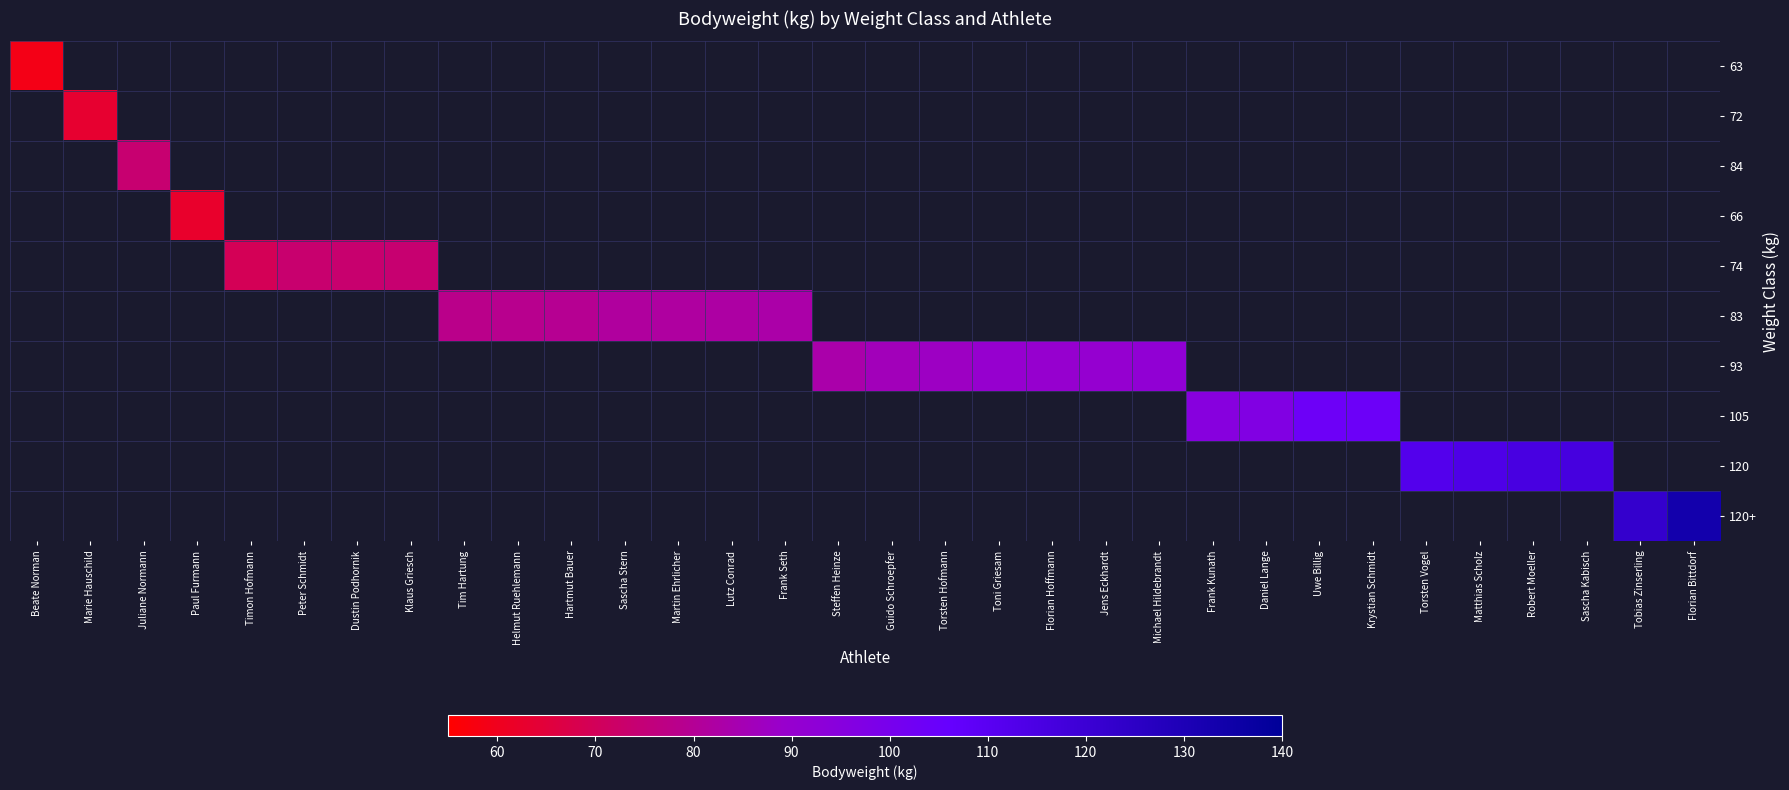

Which has a higher value, Sascha Stern or Florian Bittdorf?

Florian Bittdorf